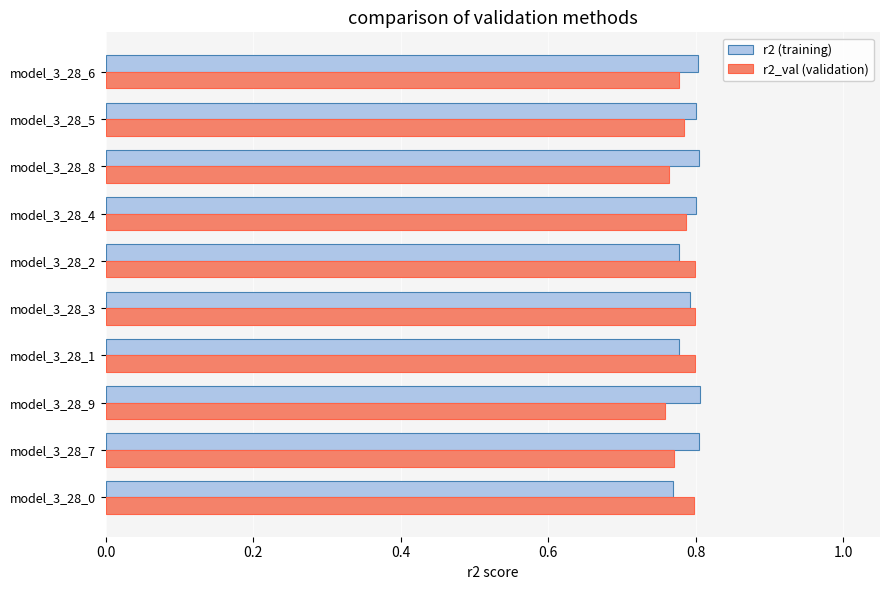

Count the r2_val (validation) values in the range 0 to 1.

10